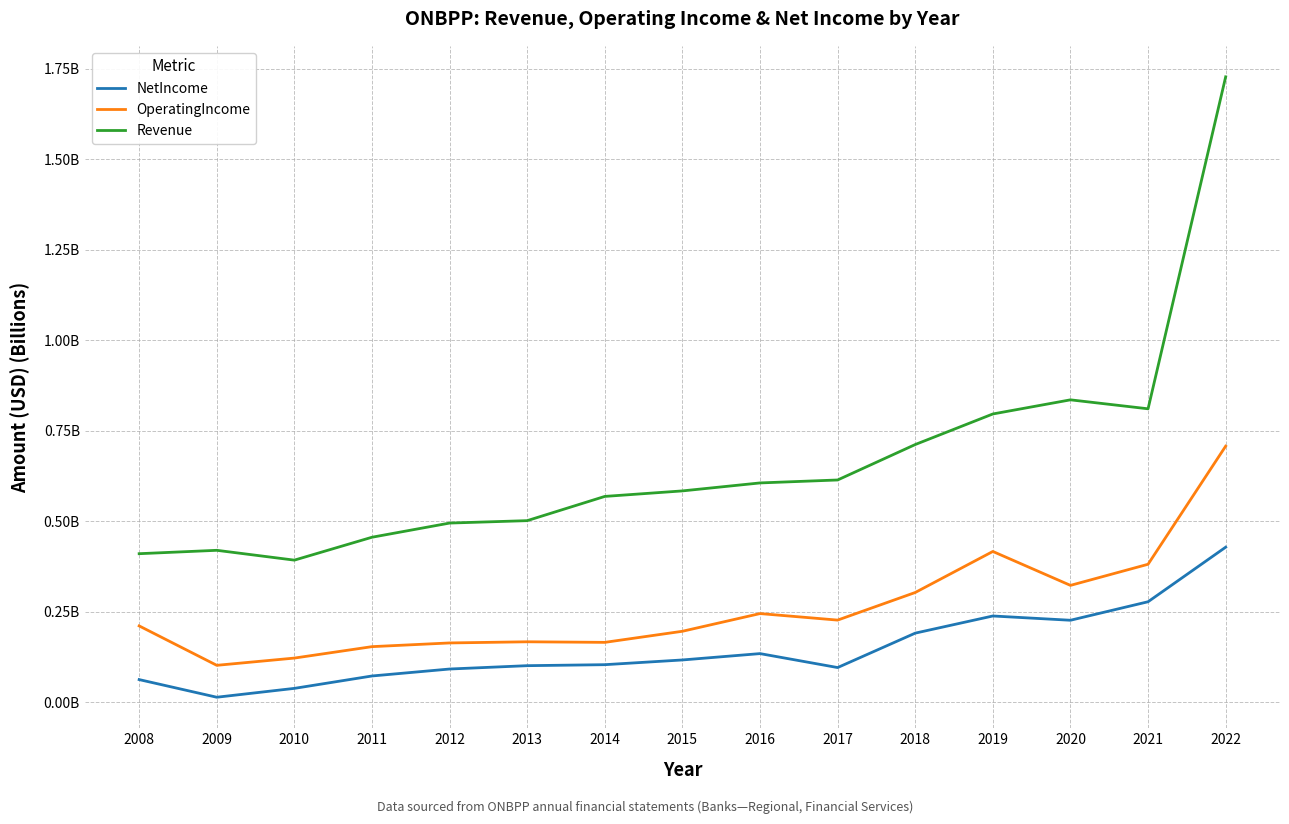

What are all the series names shown in the legend?

NetIncome, OperatingIncome, Revenue